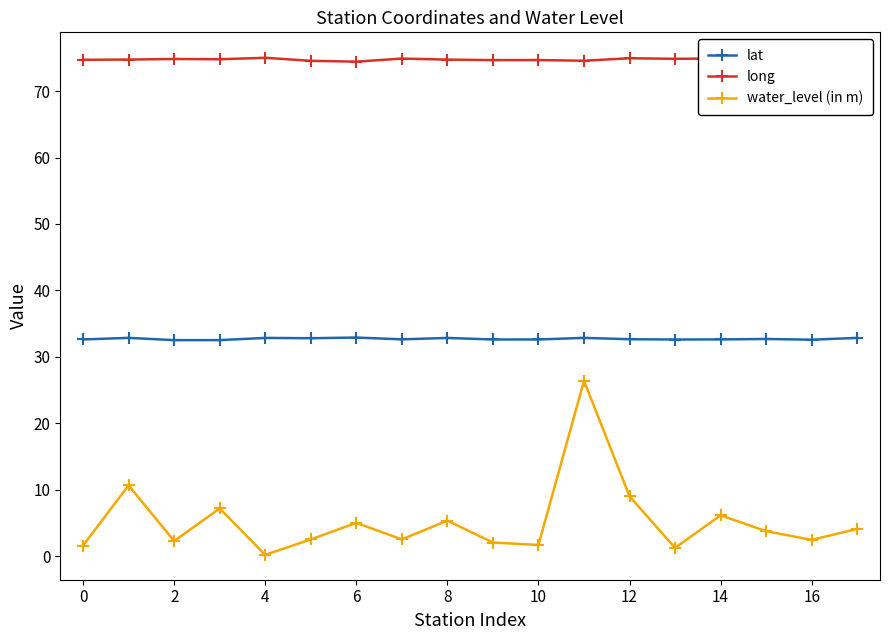

How many data points in water_level (in m) are less than 3?

9